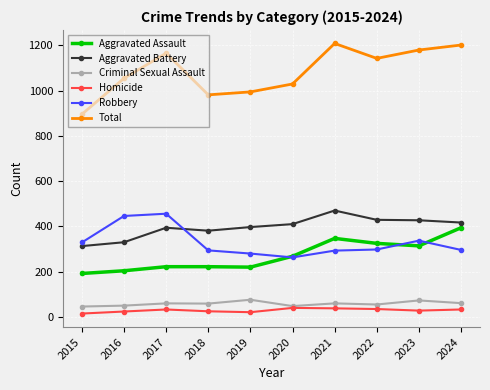

Which series has the widest spread of values?

Total